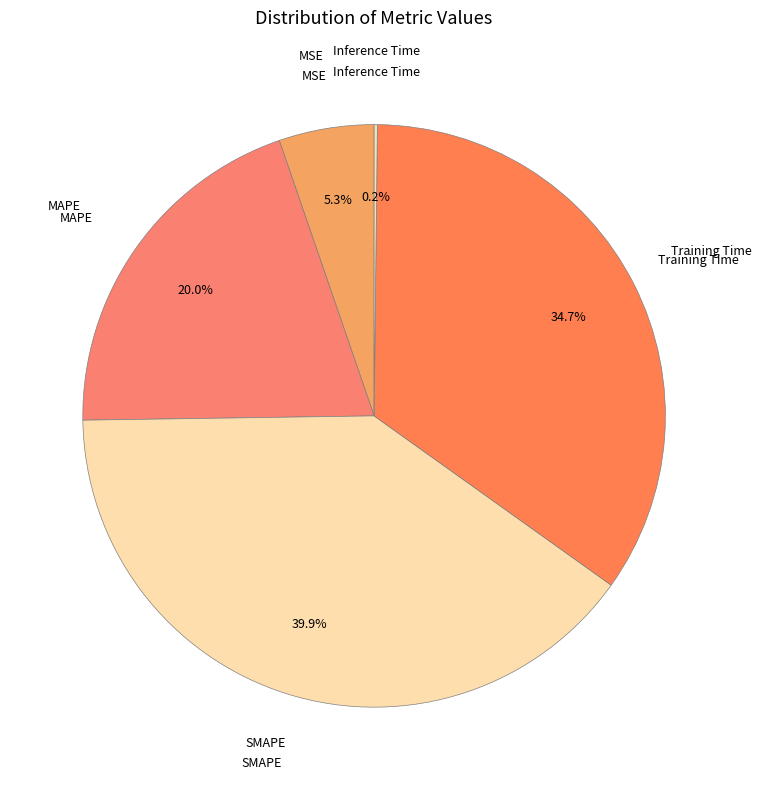

How many segments does this pie chart have?

5